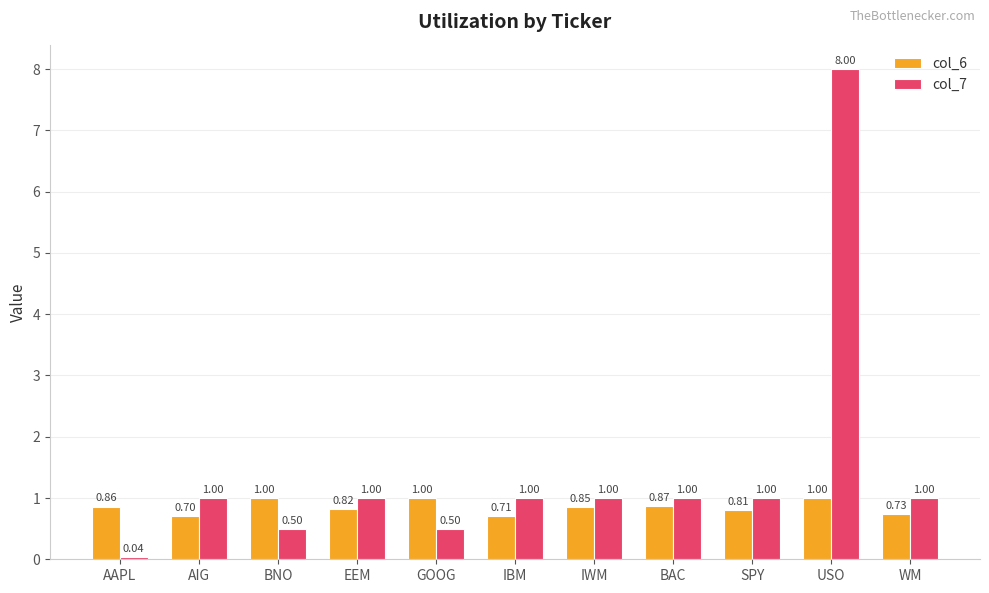

List the series in order of their peak value, highest first.

col_7, col_6